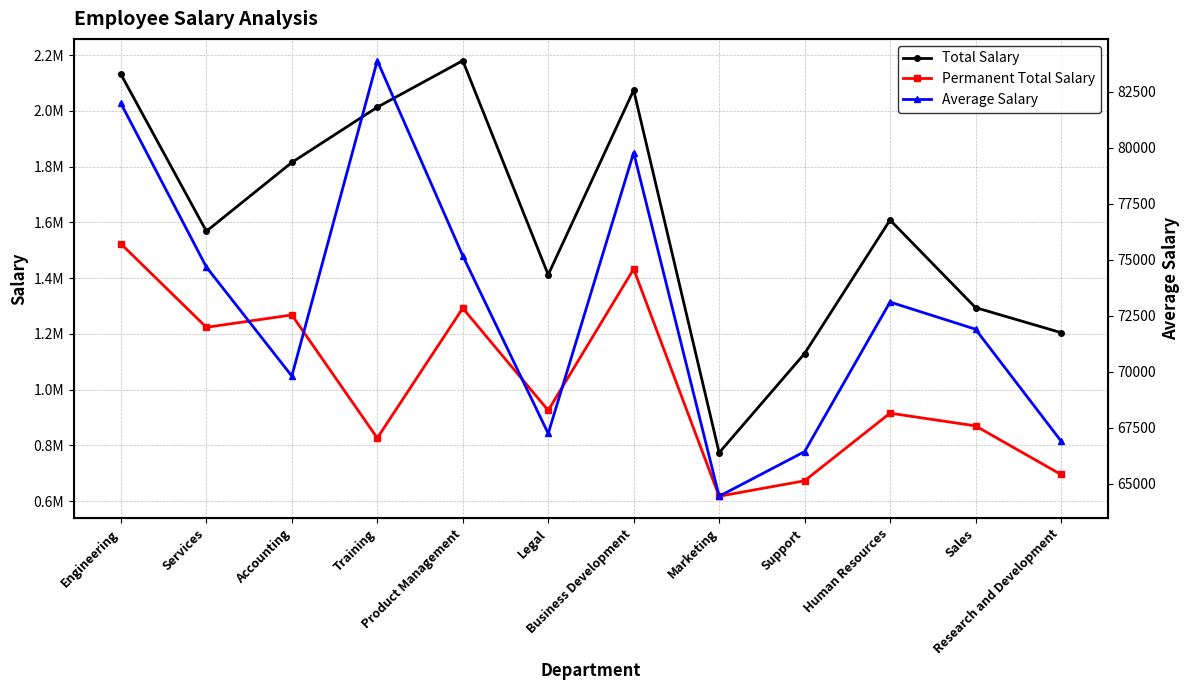

Is the value of Average Salary at Human Resources greater than the value of Permanent Total Salary at Human Resources?

No